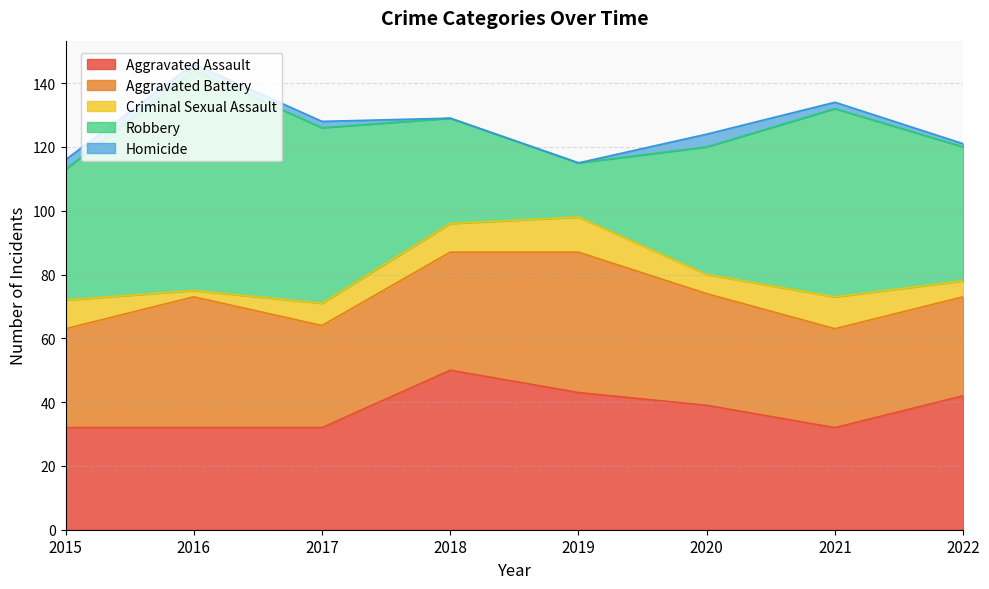

Between 2018 and 2021, which is larger?

2018